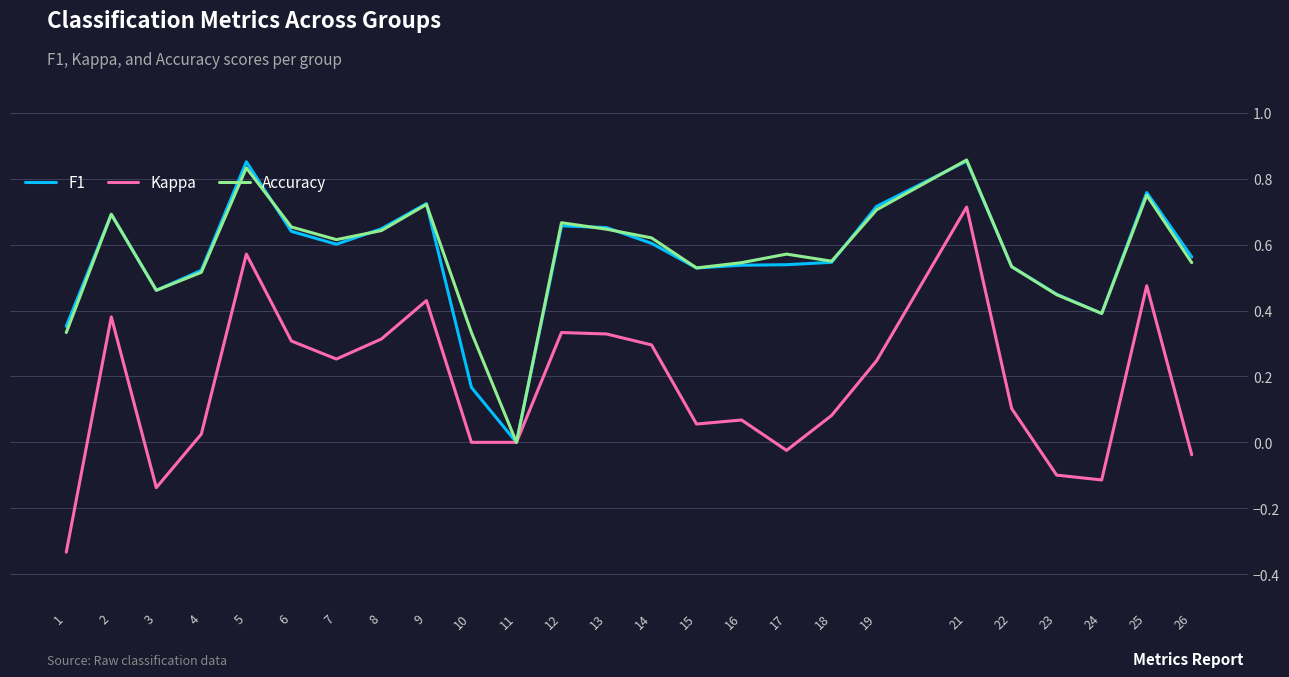

Between 8 and 11, which series saw the biggest shift?

F1